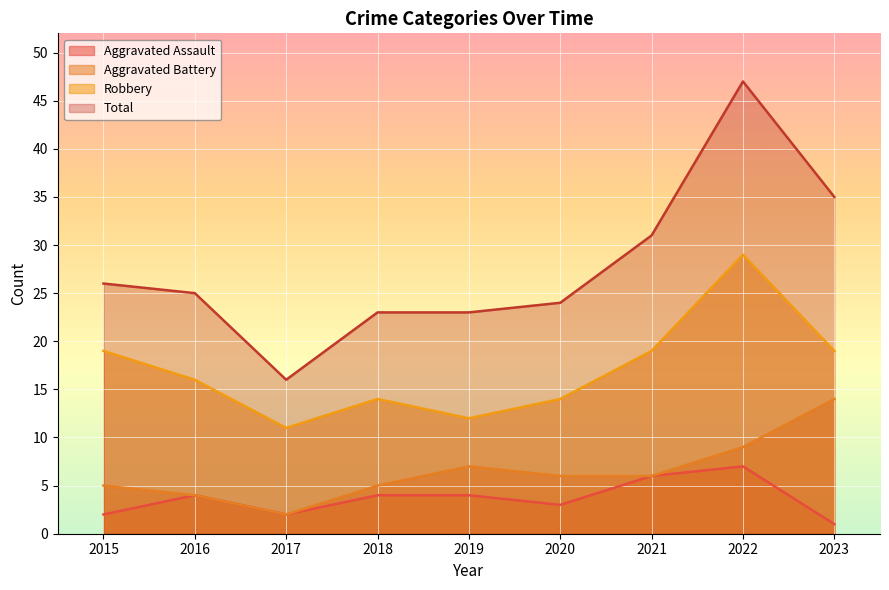

Where is Total nearest to the value 31?

2021